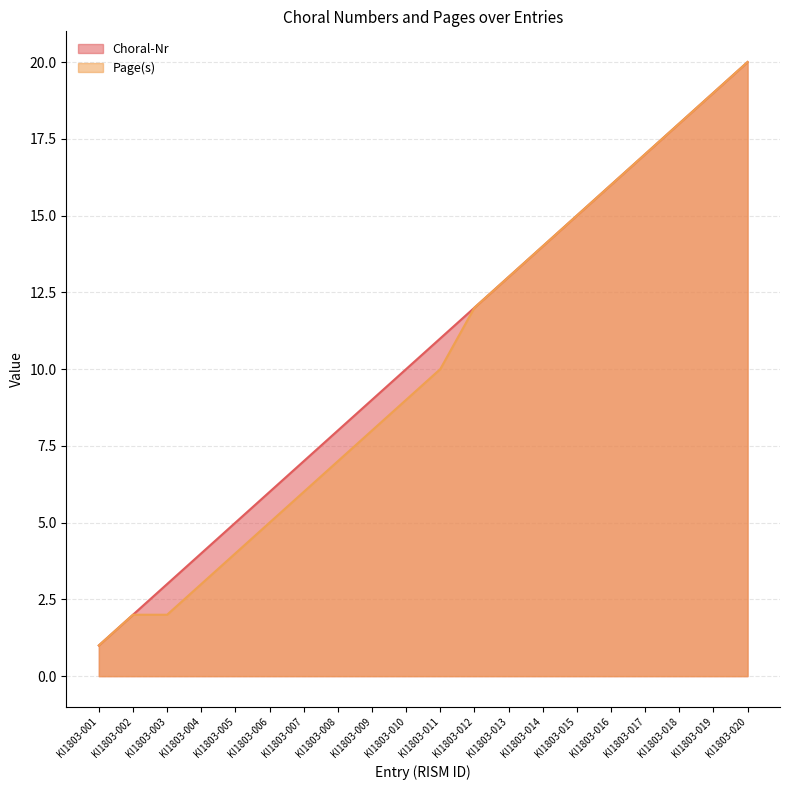

At which category does the chart reach its peak across all series?

KI1803-020